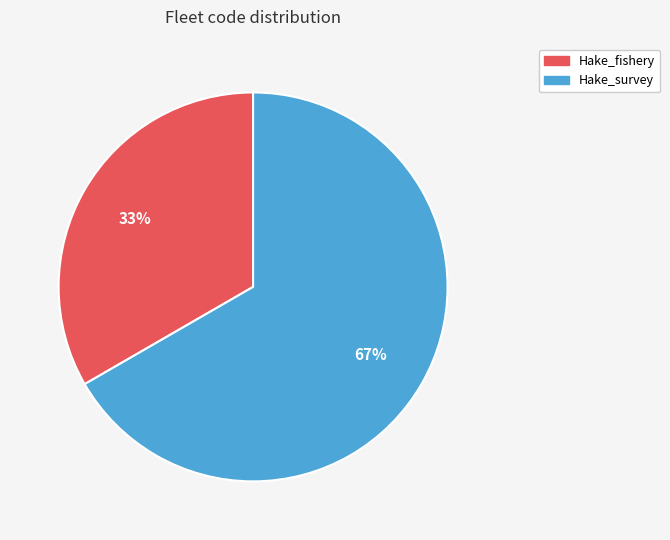

Rank the categories by value from lowest to highest.

Hake_fishery, Hake_survey